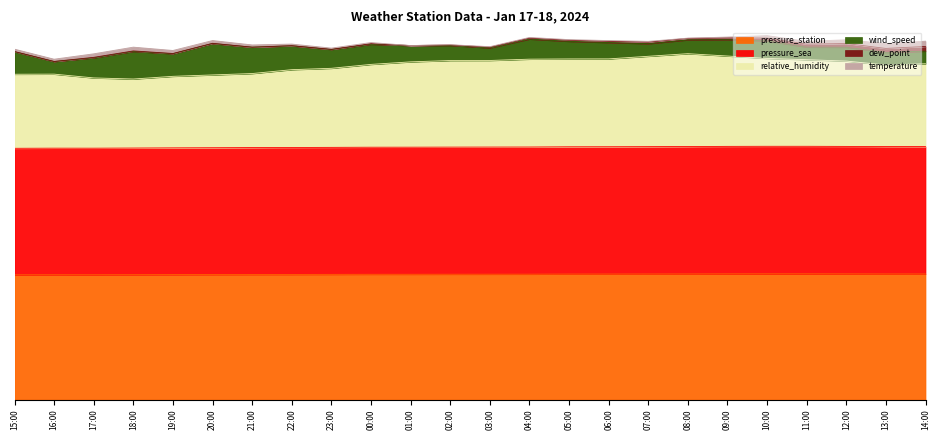

Does the chart display data point markers on the line(s)?

No